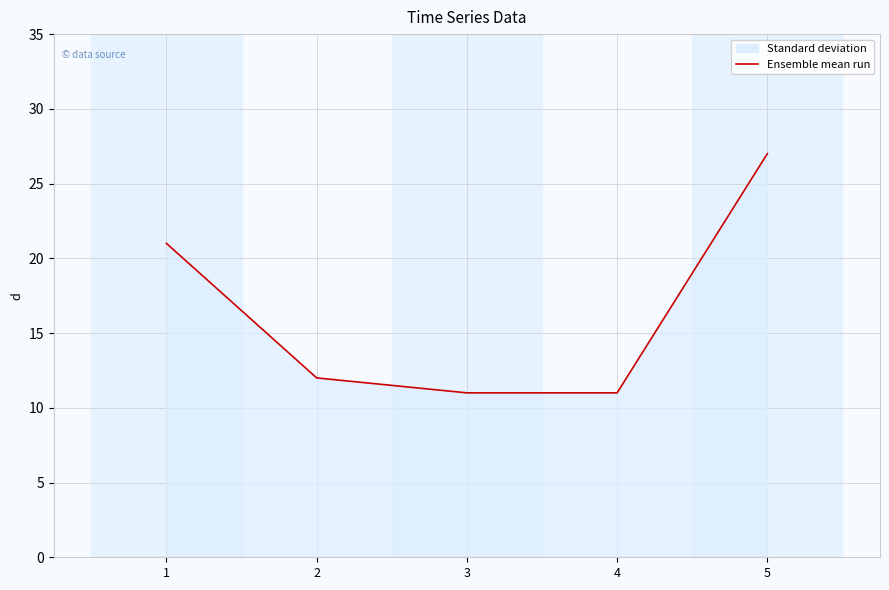

The chart shows a value of 4 at 3. True or false?

False